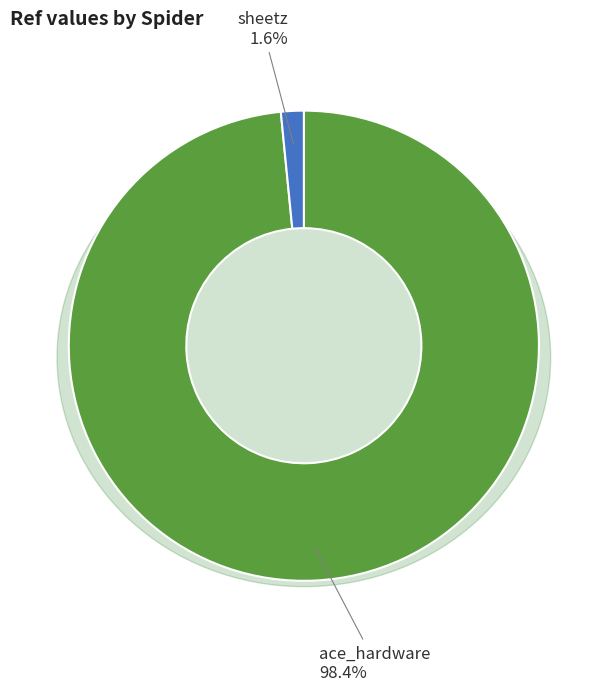

Is sheetz the majority of the pie?

No